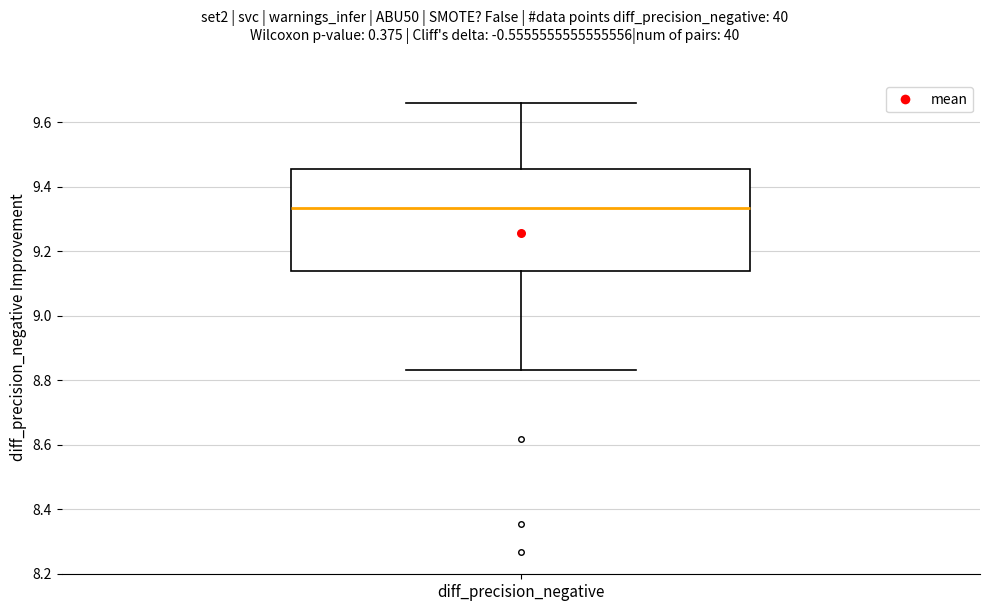

Transcribe this box plot: give where the median line is, the range the box spans, and where the two whiskers end, as read against the y-axis. The values are not printed on the chart, so give them approximately, as read against the axis.

median 9.34, box 9.14 to 9.46, whiskers 8.84 to 9.66